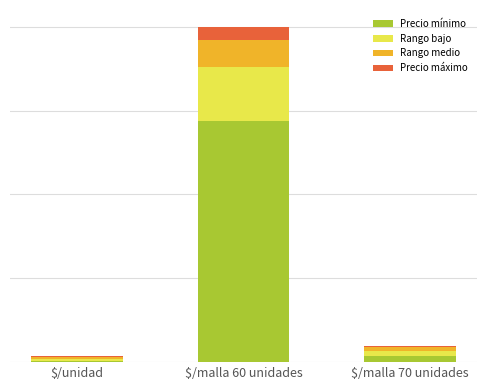

At how many categories does at least one series exceed 5601?

1